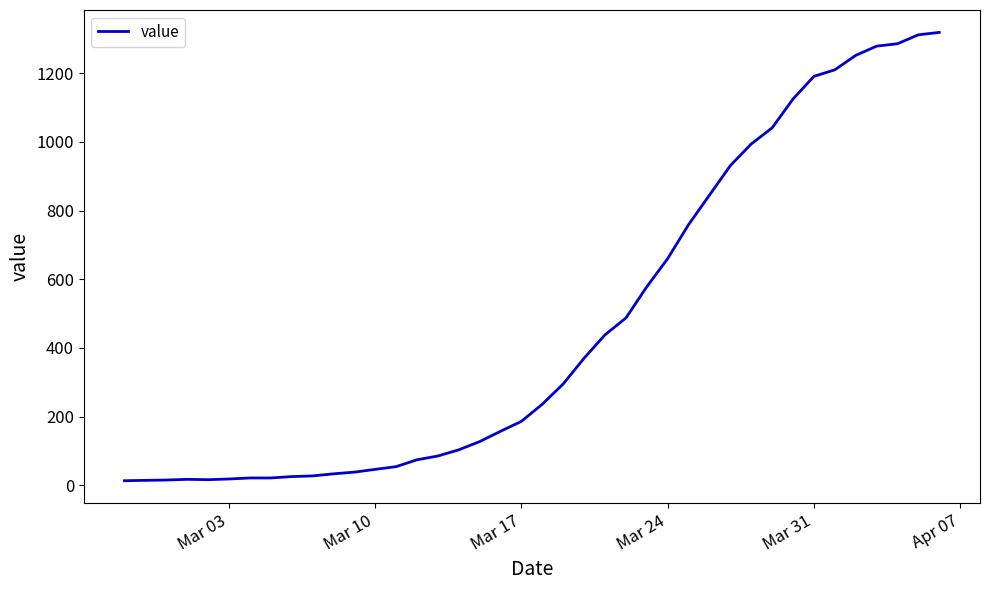

What is the greatest value displayed?

1319